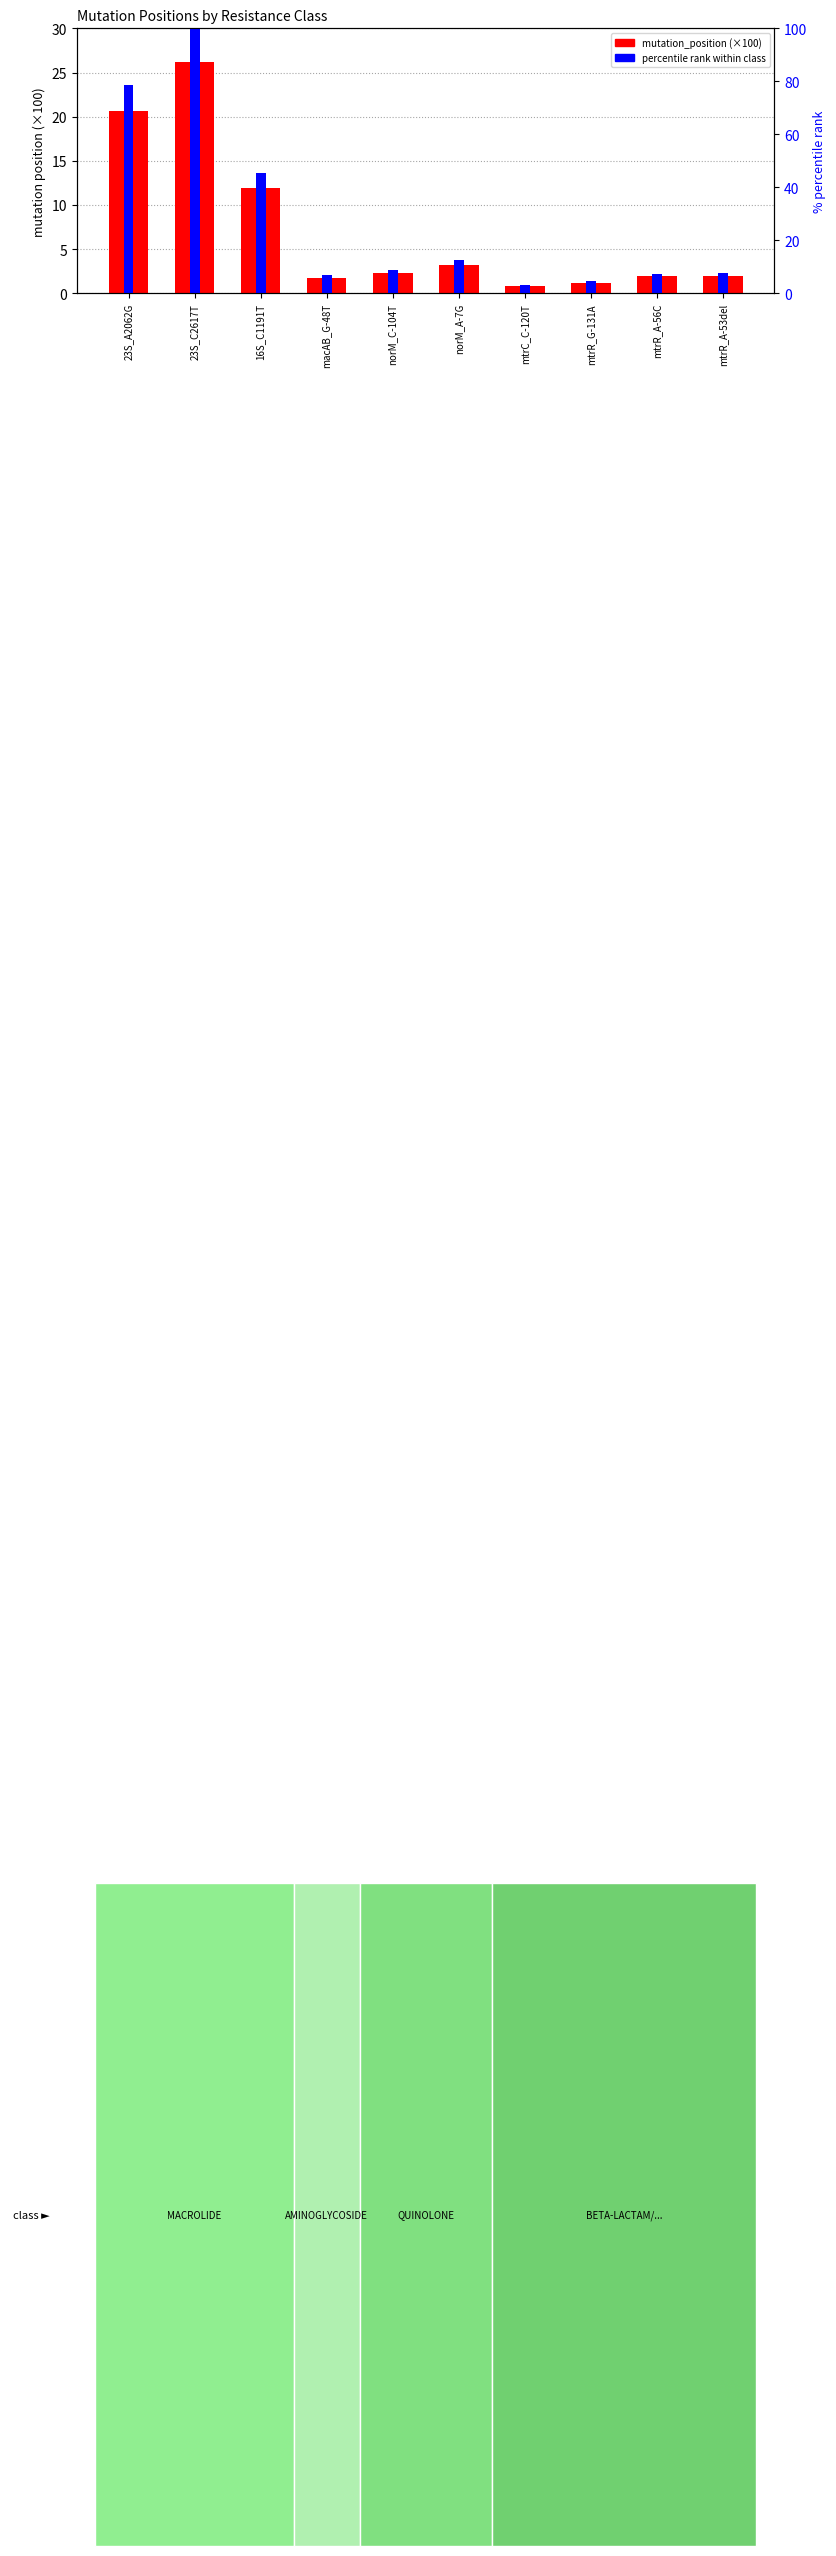

How many values in the mutation_position (×100) series are below 2?

5